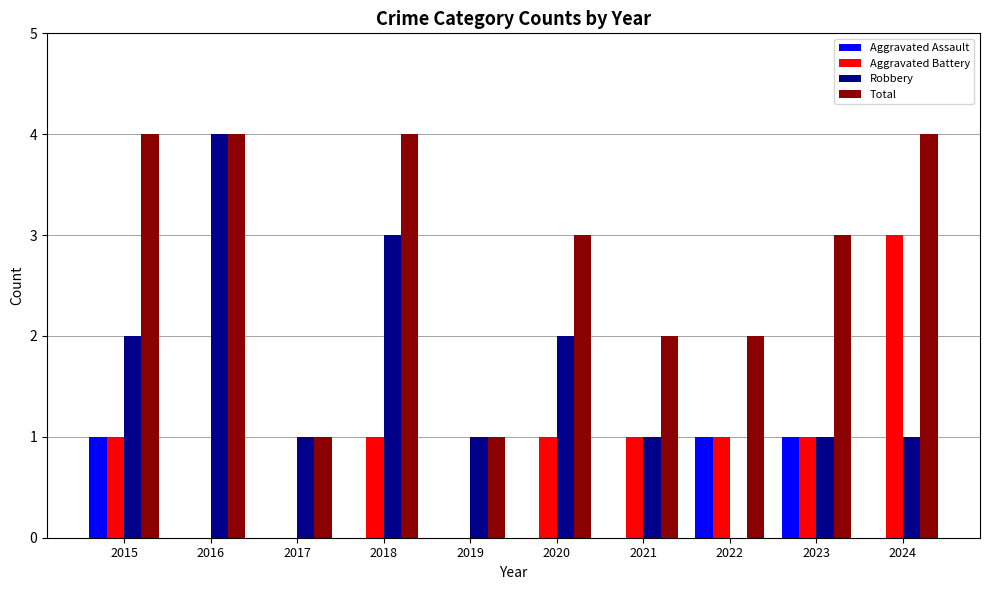

Is the value of Total at 2022 greater than the value of Robbery at 2024?

Yes